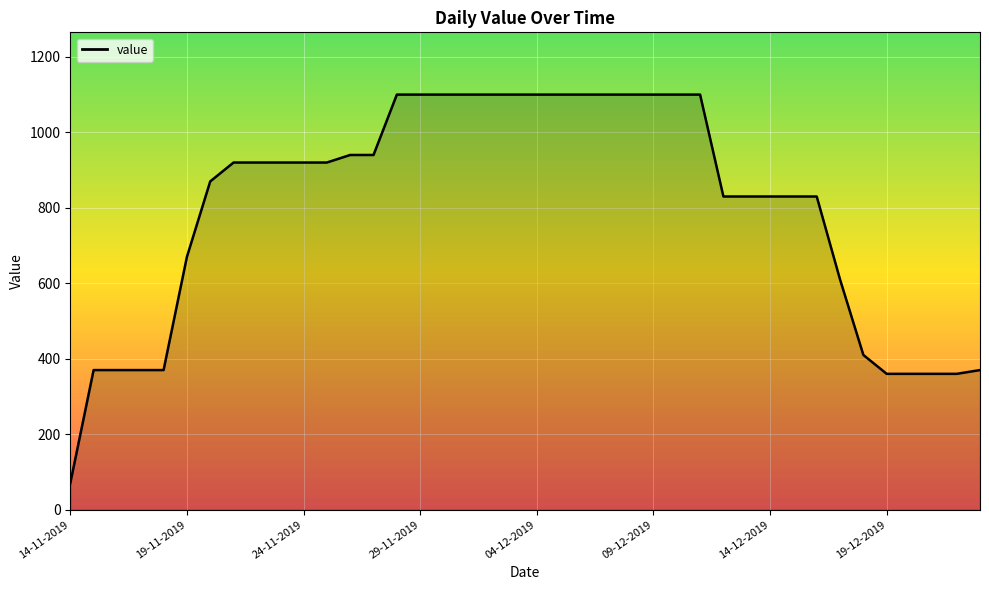

What is the greatest value displayed?

1100